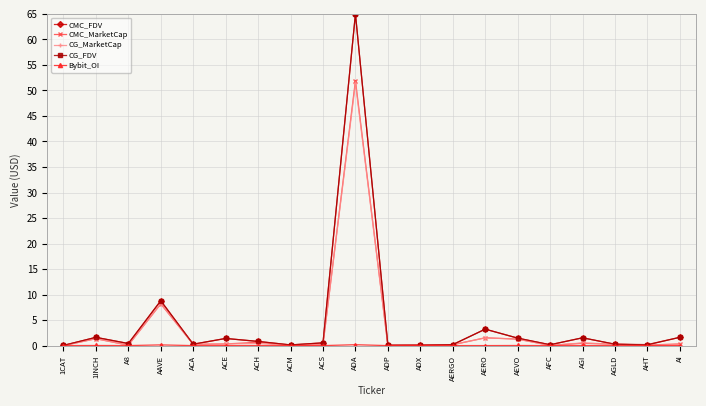

At which category is the sum across all series the highest?

ADA